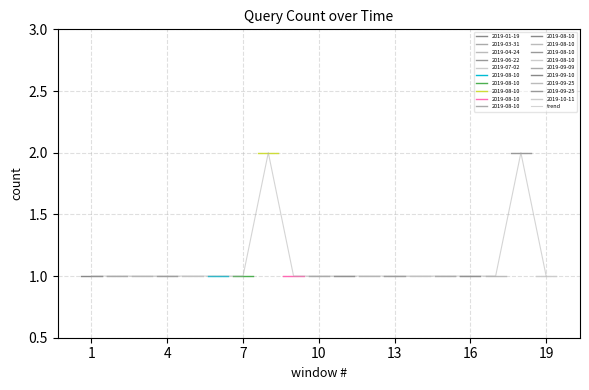

What is the ratio of the value at 13 to the value at 9?

1.0